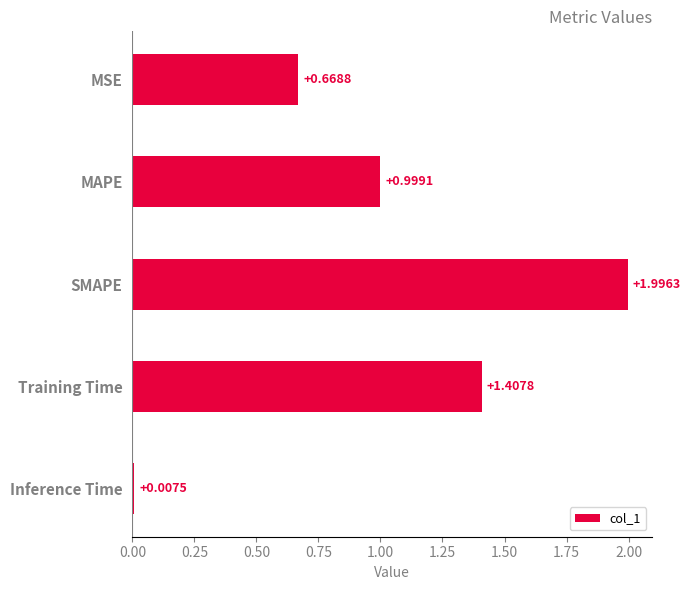

What is the label of the 1st bar from the bottom?

Inference Time